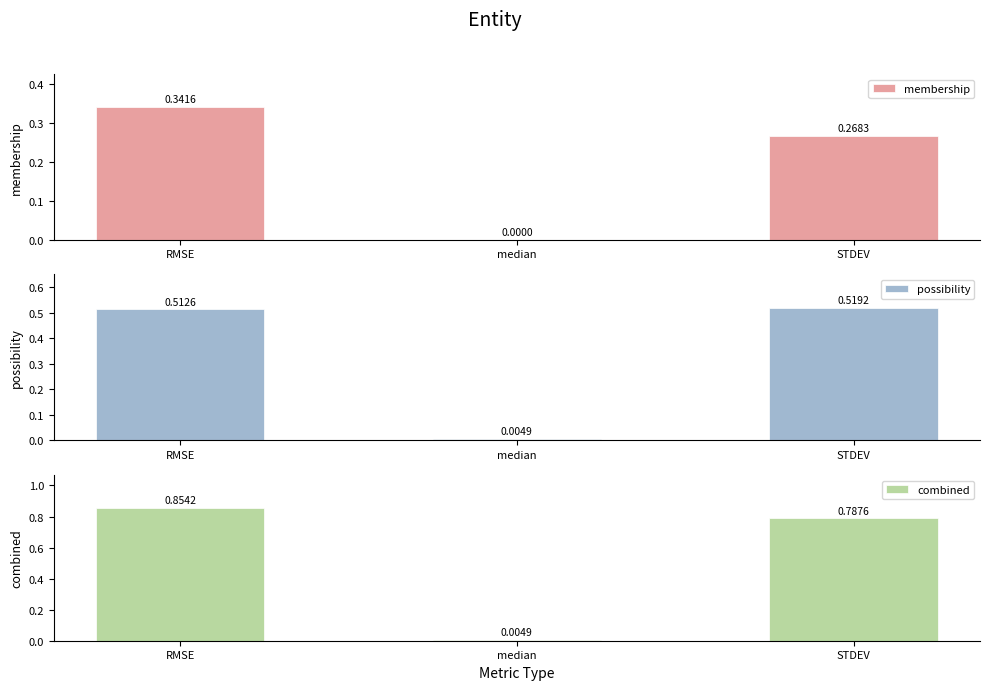

What is the difference between the combined values at RMSE and STDEV?

0.1